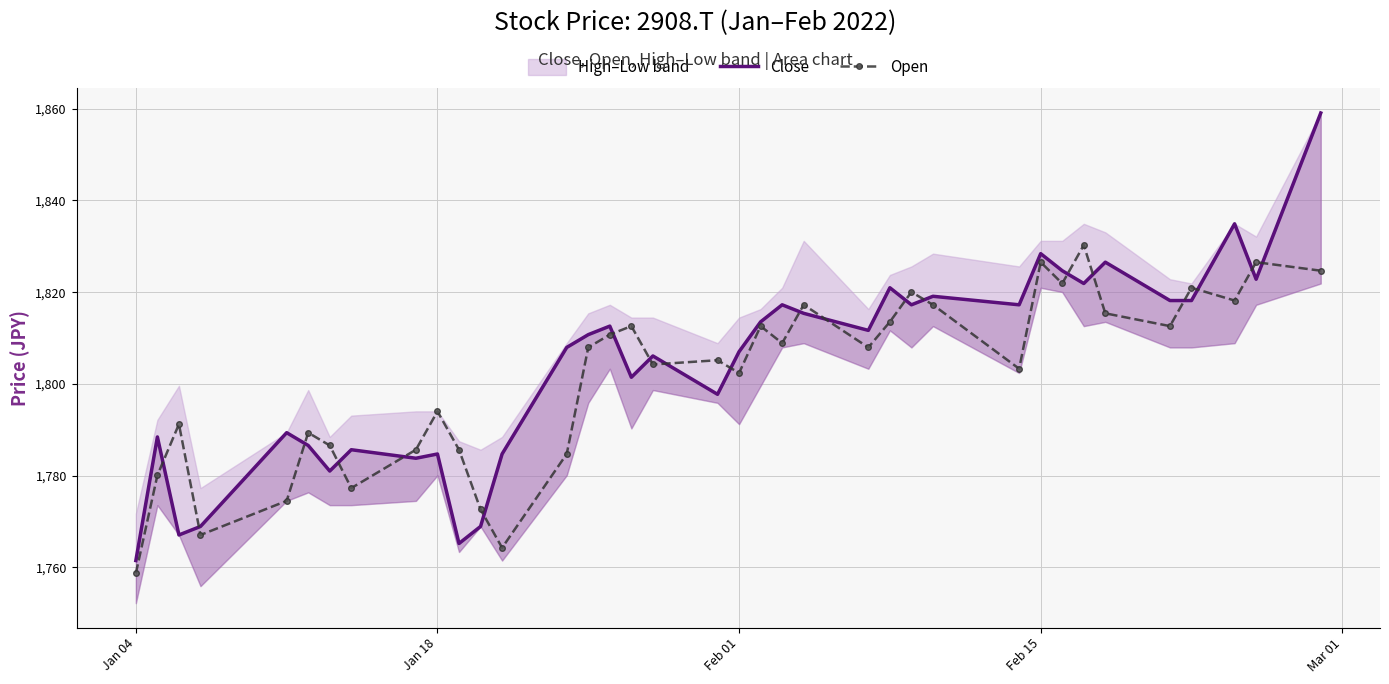

The value of Open at Jan 18 is 2454.1. True or false?

False